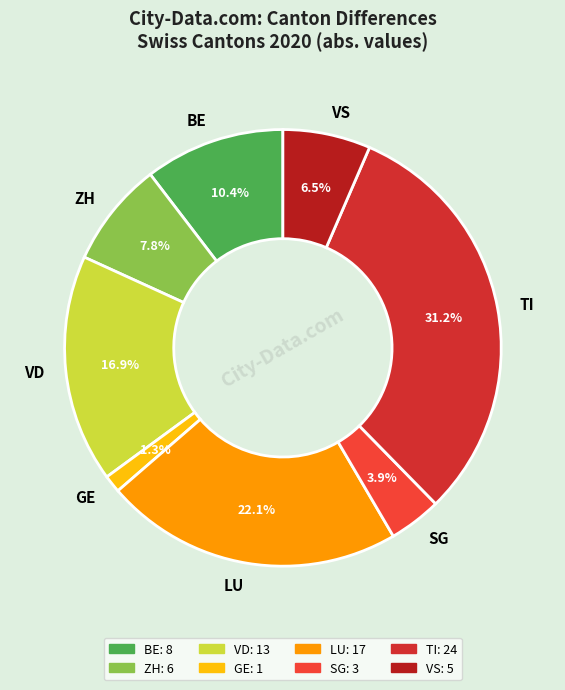

How many segments does this pie chart have?

8